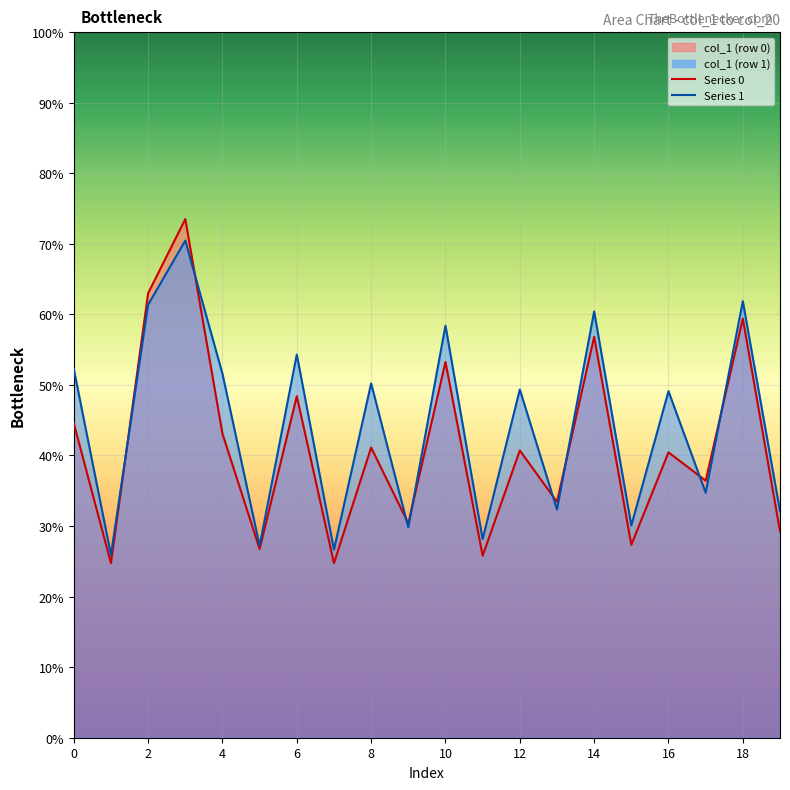

What is the greatest value displayed?

73.5